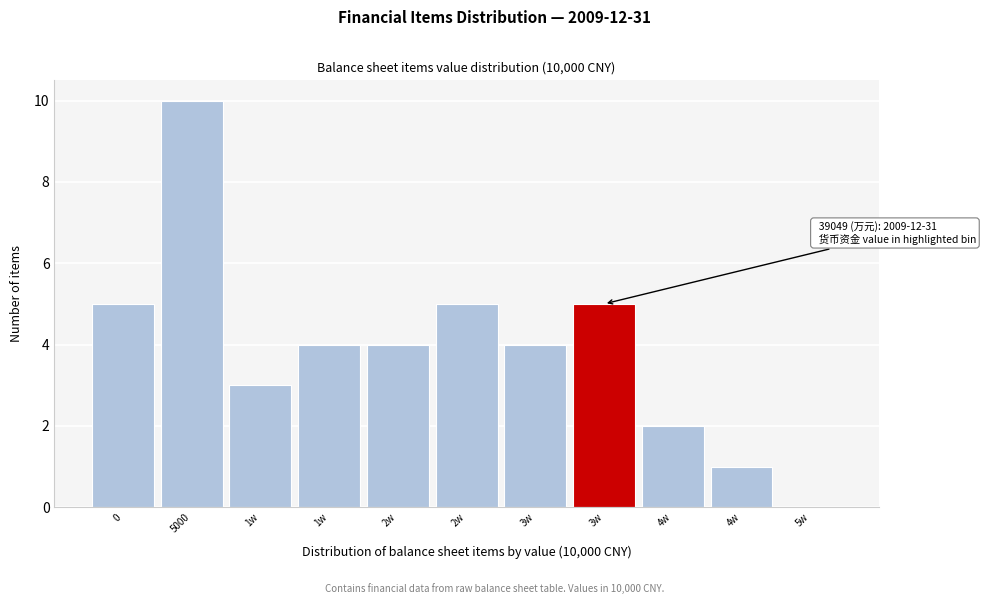

How many categories are shown in the chart?

11